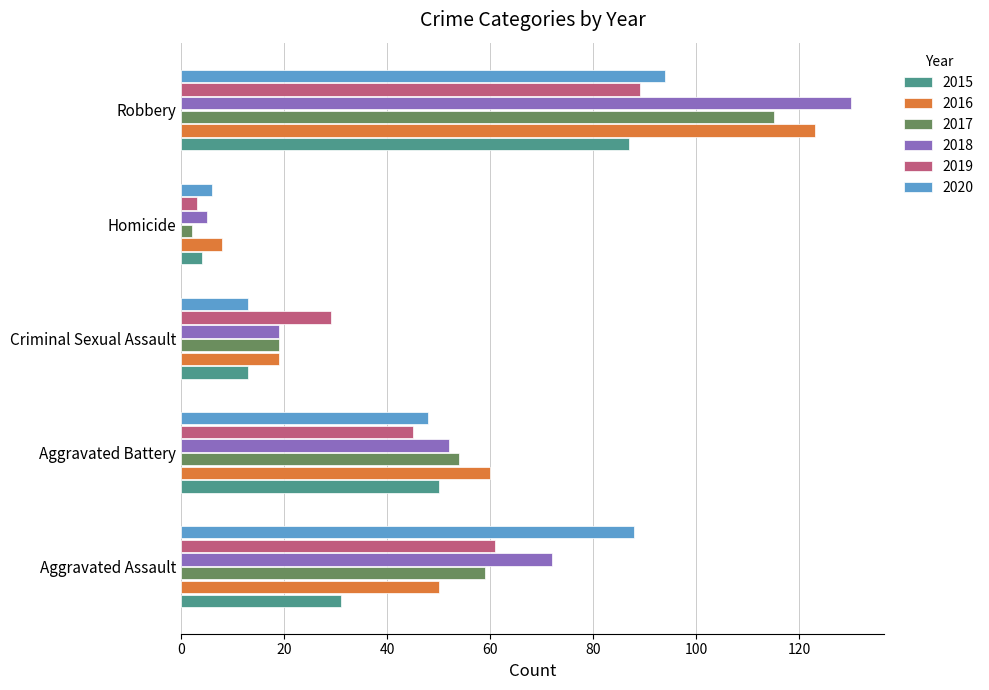

What is the minimum value for 2017?

2